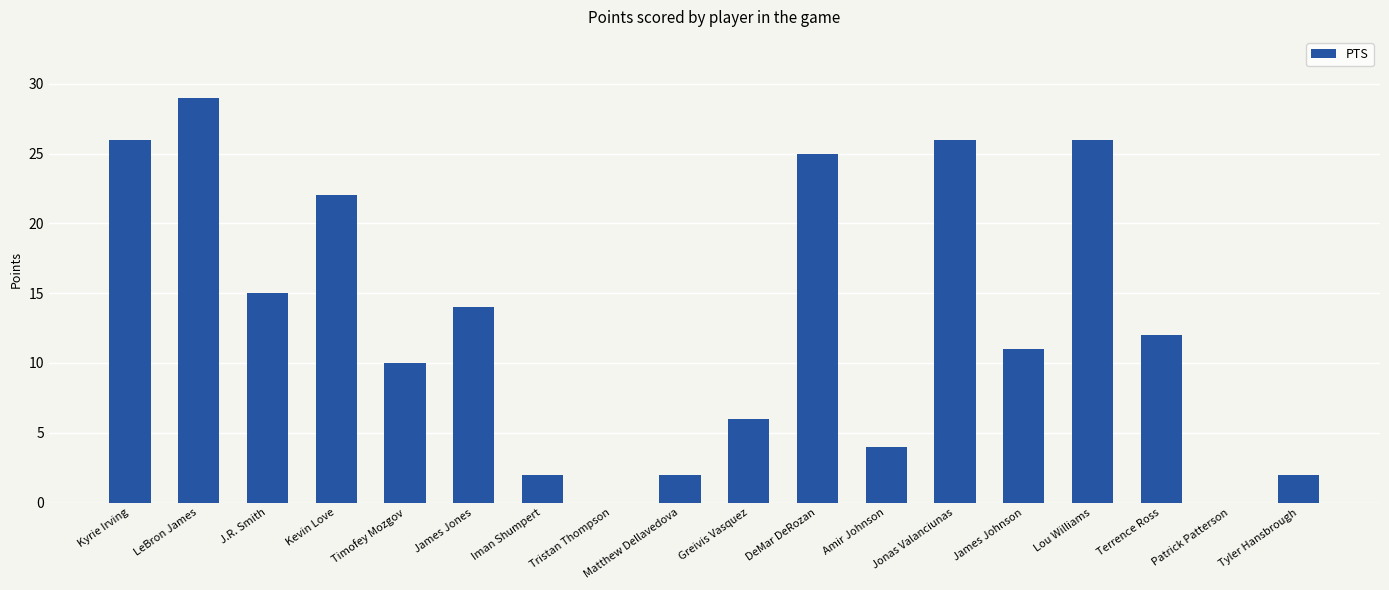

Reading left to right, extract all data points from this chart.

26	29	15	22	10	14	2	0	2	6	25	4	26	11	26	12	0	2